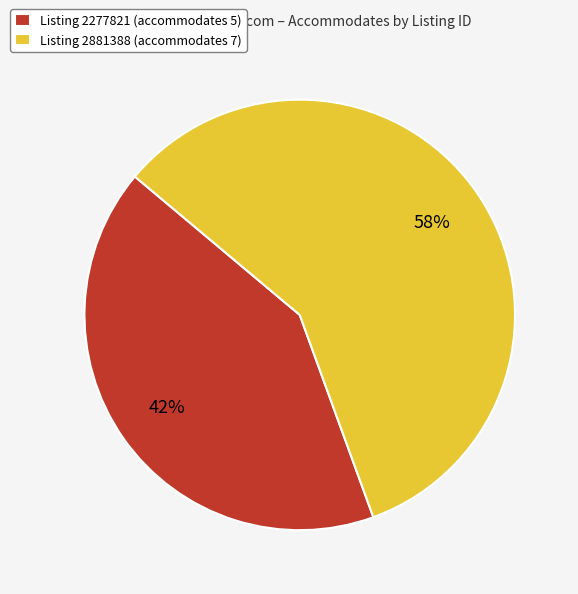

To the nearest percent, what is the combined percentage of Listing 2881388 (accommodates 7) and Listing 2277821 (accommodates 5)?

100%